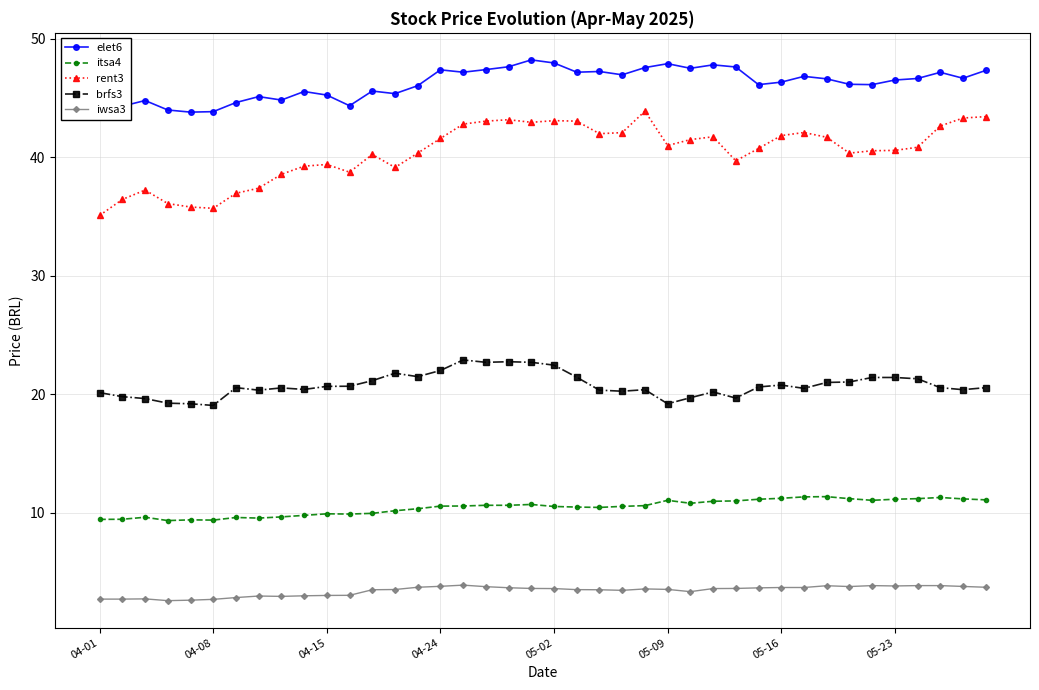

Which series has the largest range (max minus min)?

rent3